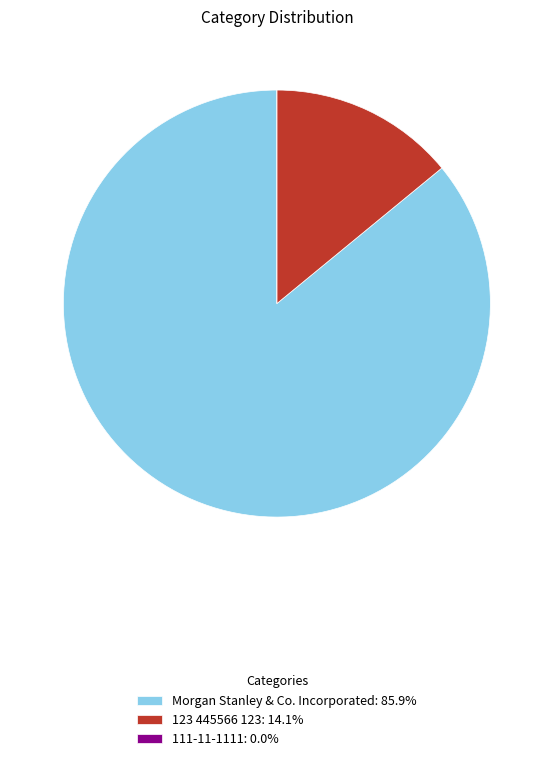

Is there a majority slice in this chart?

Yes